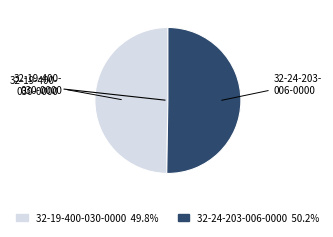

Is it true that 32-24-203-006-0000 is 38% of the pie?

False